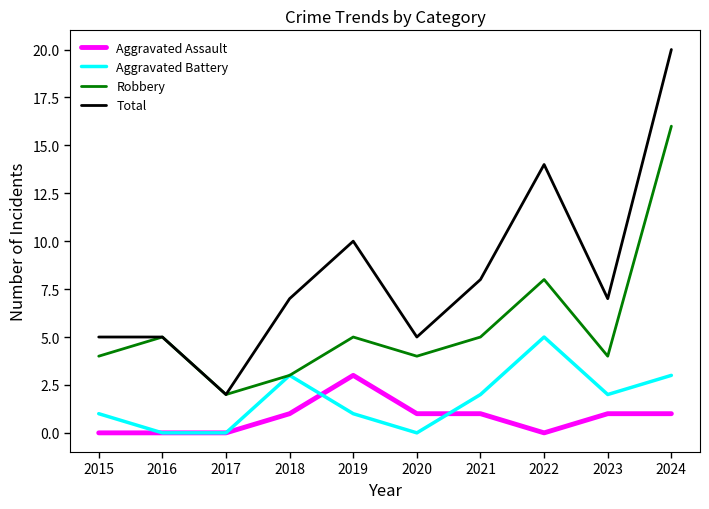

Rank the series at 2020 from highest to lowest value.

Total, Robbery, Aggravated Assault, Aggravated Battery